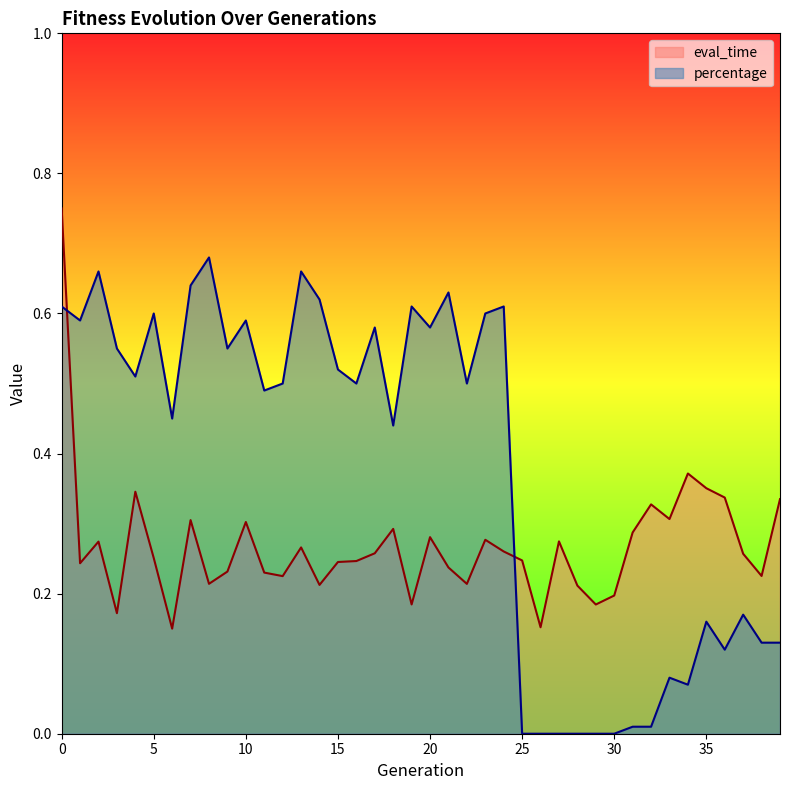

The value of eval_time at 22 is 0.1. True or false?

False